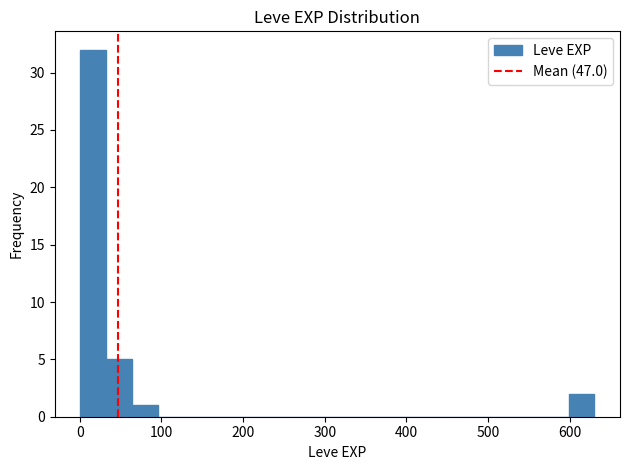

Around what value on the x-axis is the tallest bar? Give the approximate position of its centre, as read against the axis.

20